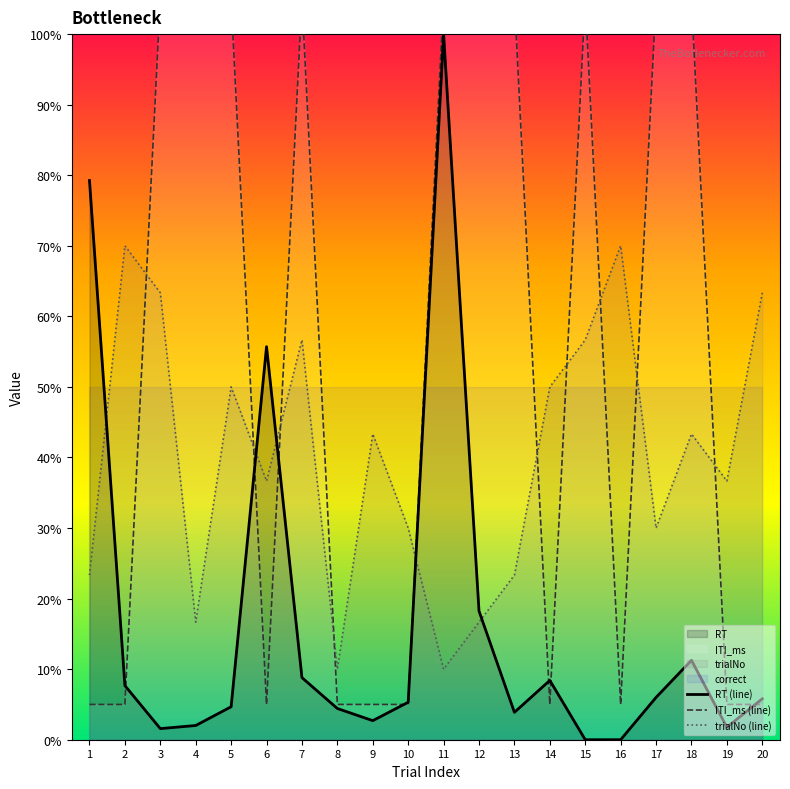

The ITI_ms (line) series shows 105.0 at 18. True or false?

True